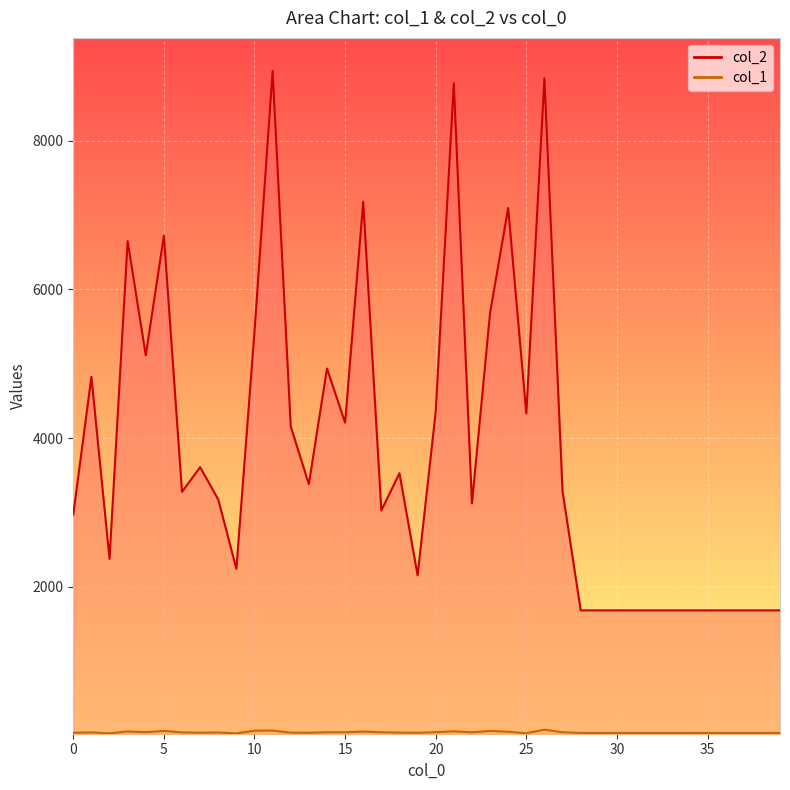

The col_1 series shows 30 at 39. True or false?

True